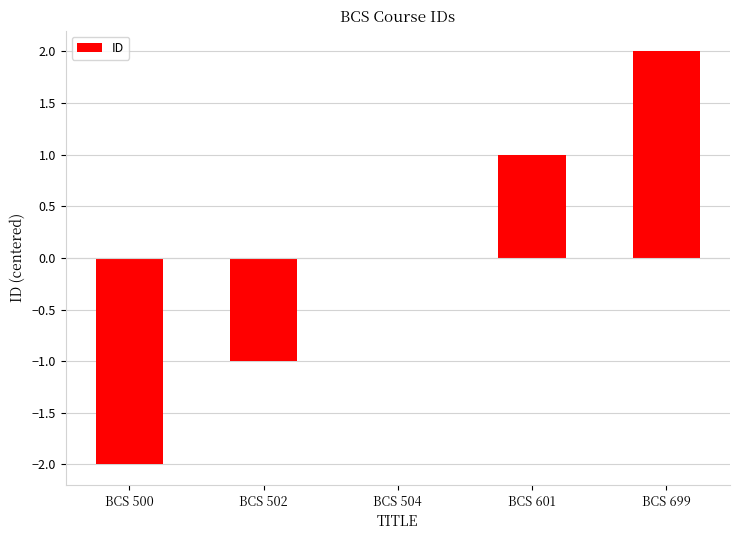

What is the change in value from BCS 500 to BCS 502?

+1